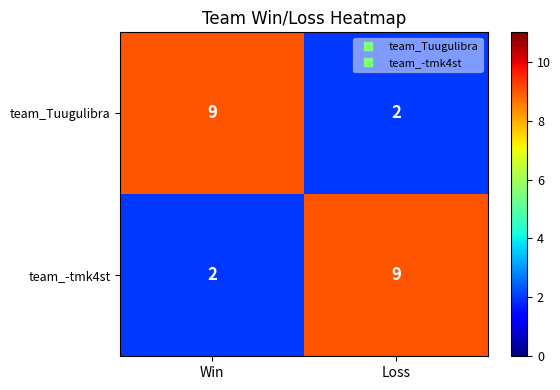

Rank the series at Loss from lowest to highest value.

team_Tuugulibra, team_-tmk4st